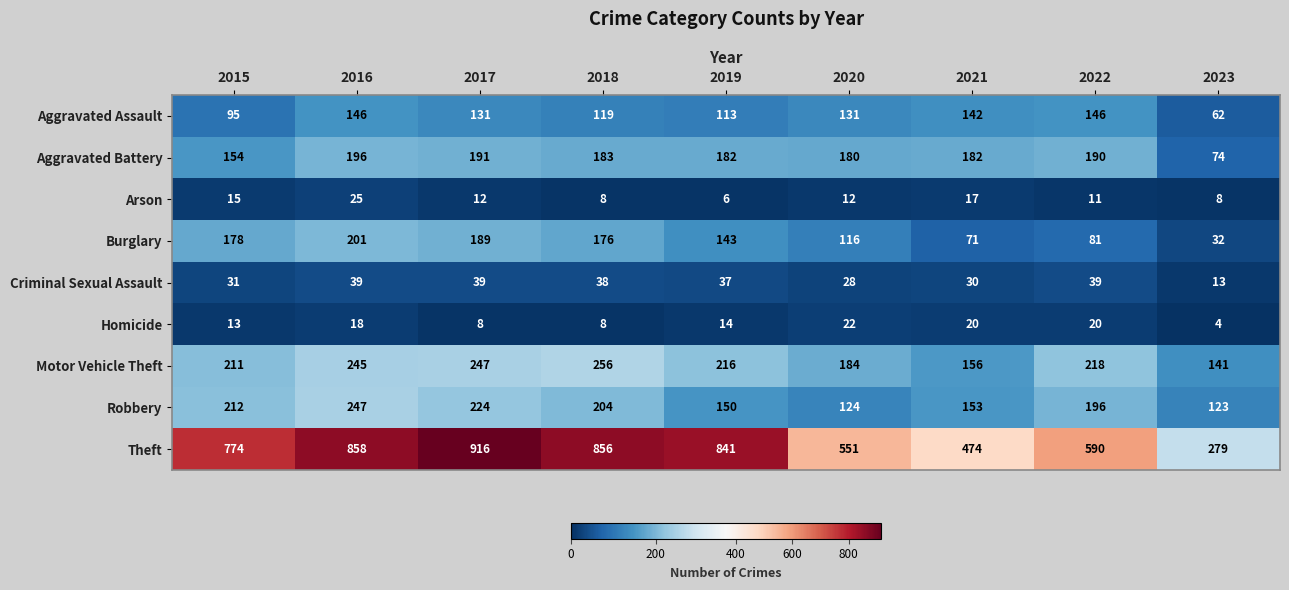

Between 2021 and 2022, which series saw the biggest shift?

Theft